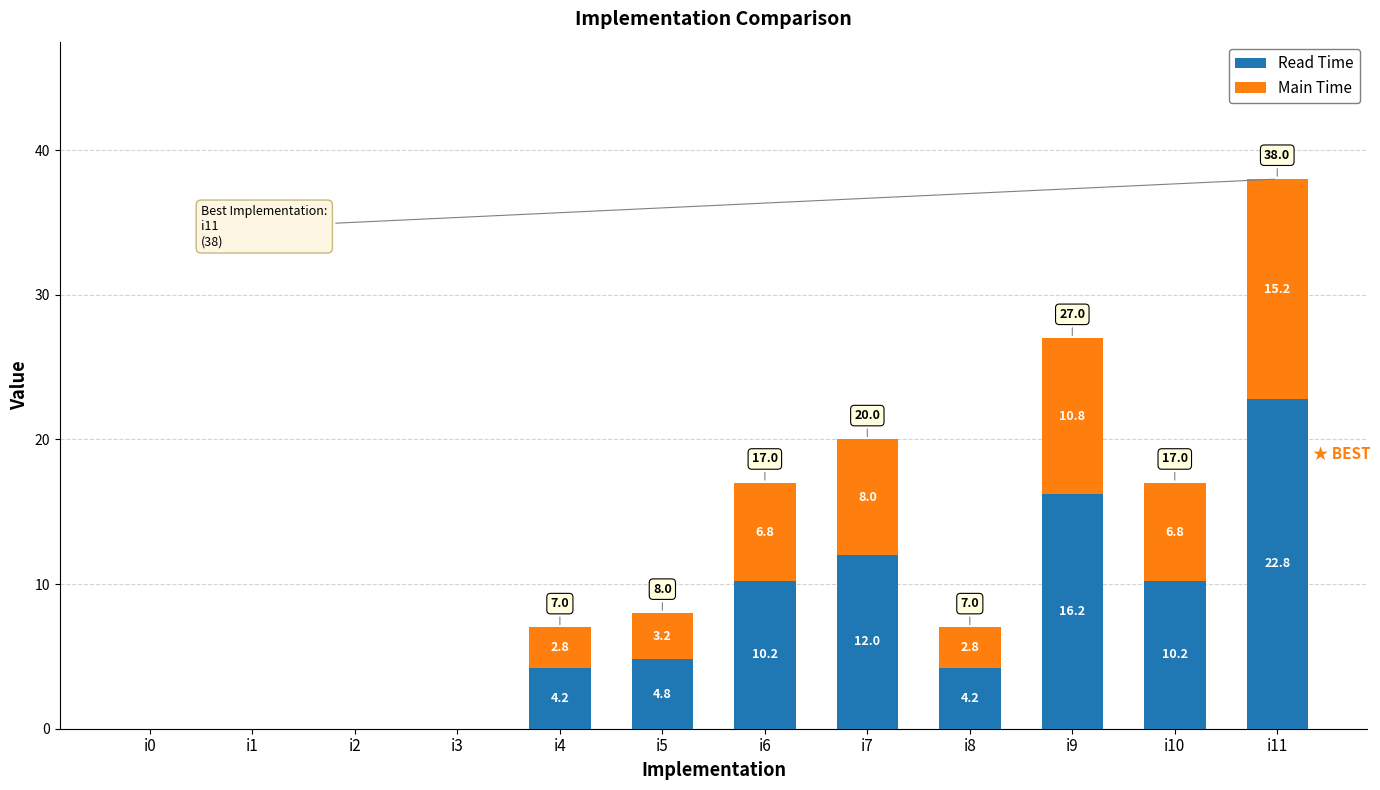

At which label does Read Time first exceed 4?

i4